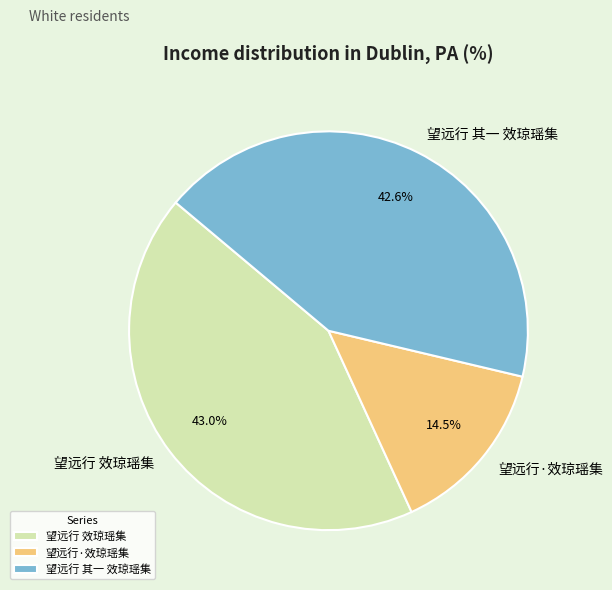

What is the total percentage of 望远行 效琼瑶集 and 望远行 其一 效琼瑶集?

85.5%